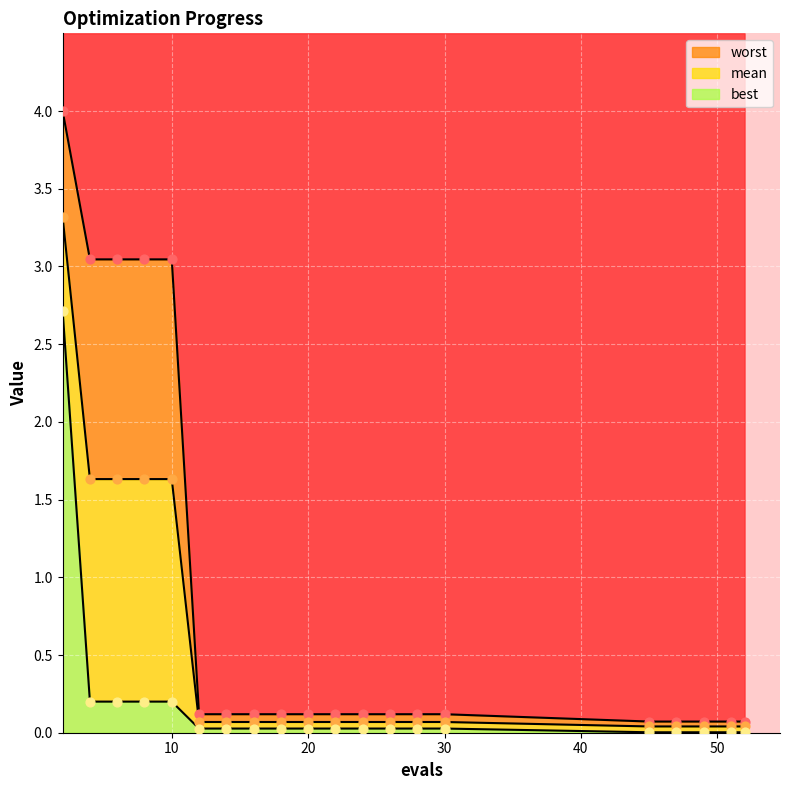

Is the value of worst at 18 greater than the value of best at 6?

No